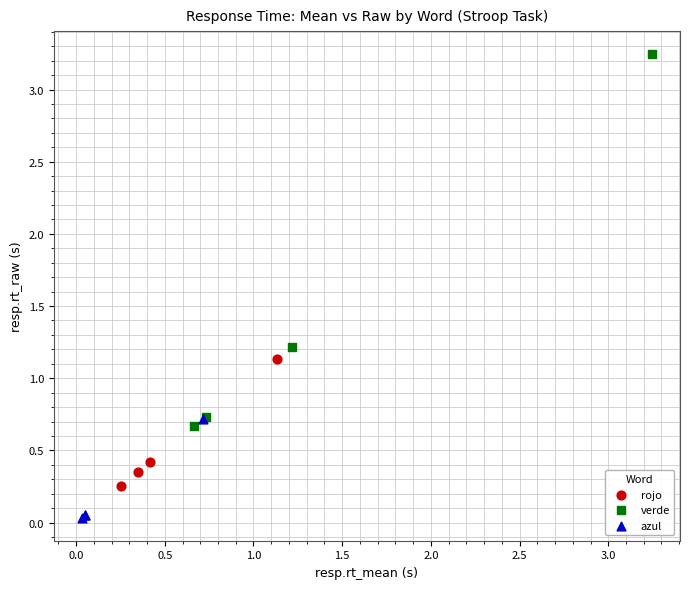

Which series has the widest spread of Y values?

verde